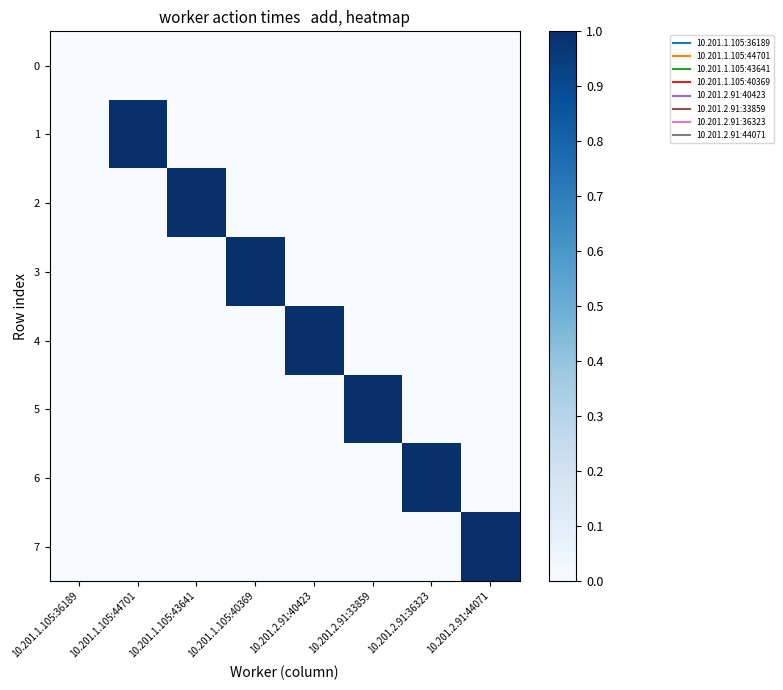

At which category is the sum across all series the highest?

10.201.2.91:44071